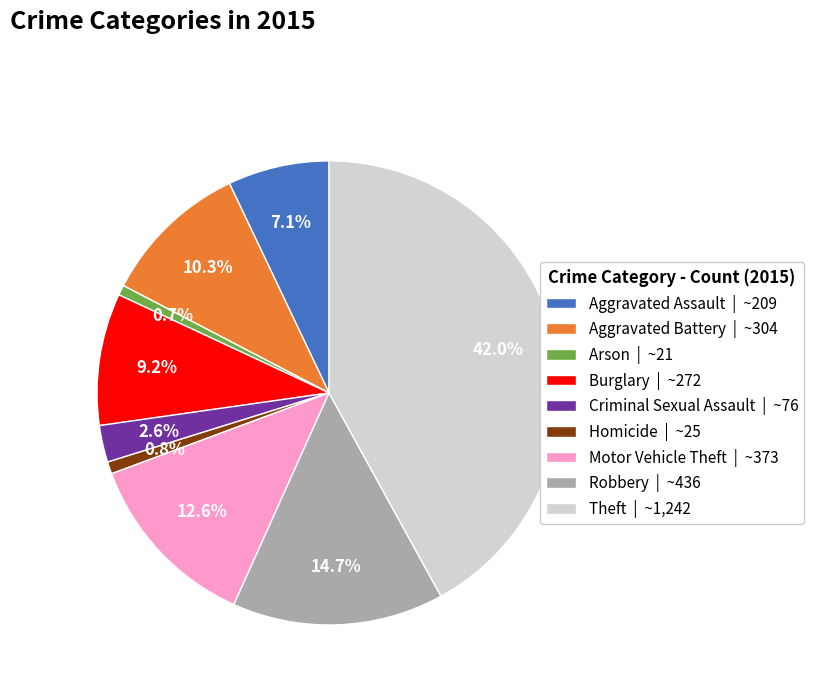

What percentage is the Aggravated Assault slice, to the nearest percent?

7%